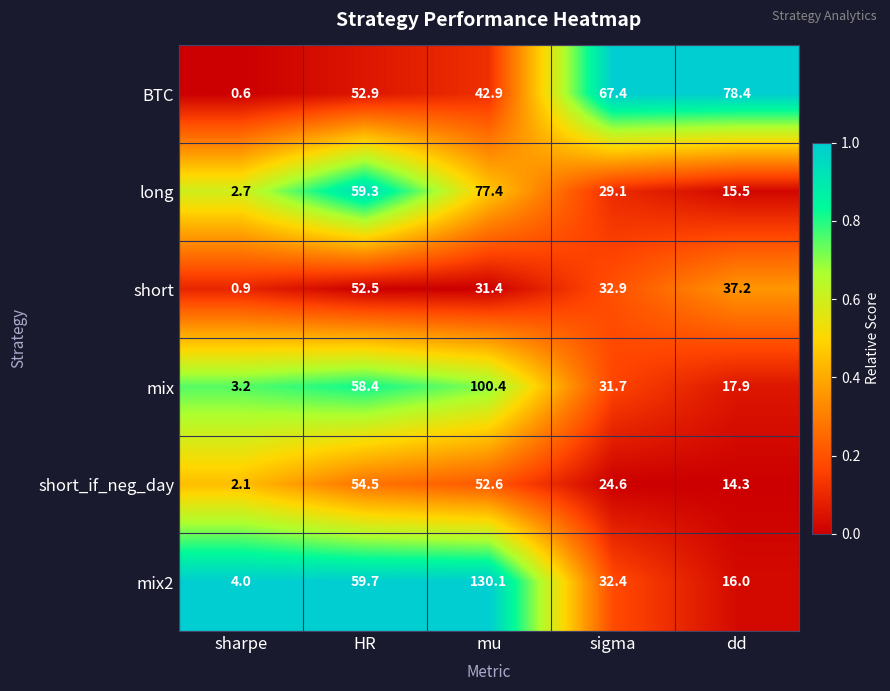

Which series has the widest spread of values?

mix2